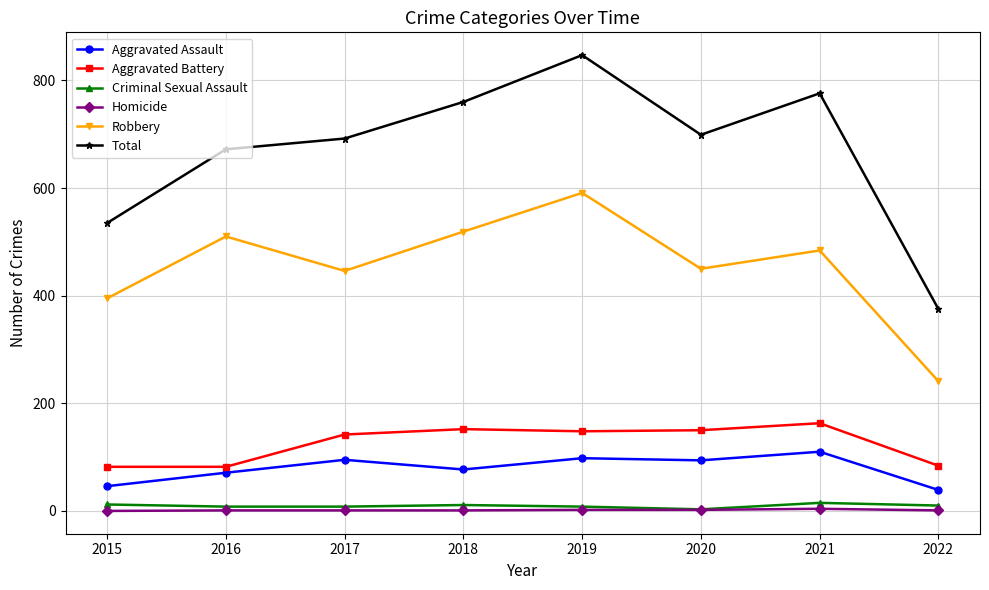

How many lines are shown in the chart?

6